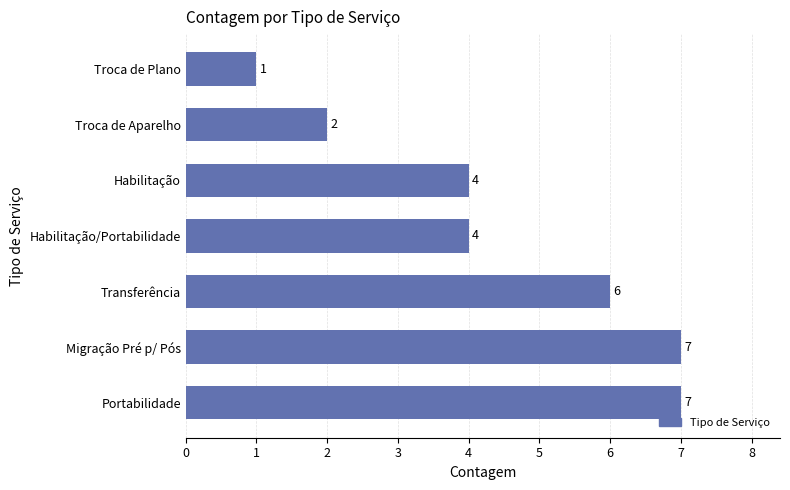

Which has a higher value, Portabilidade or Habilitação/Portabilidade?

Portabilidade